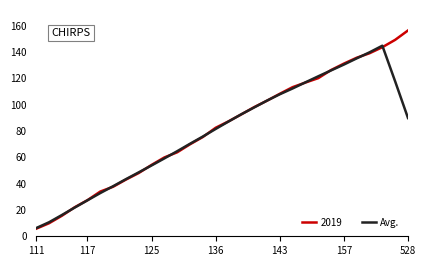

What is the minimum value for 2019?

5.7